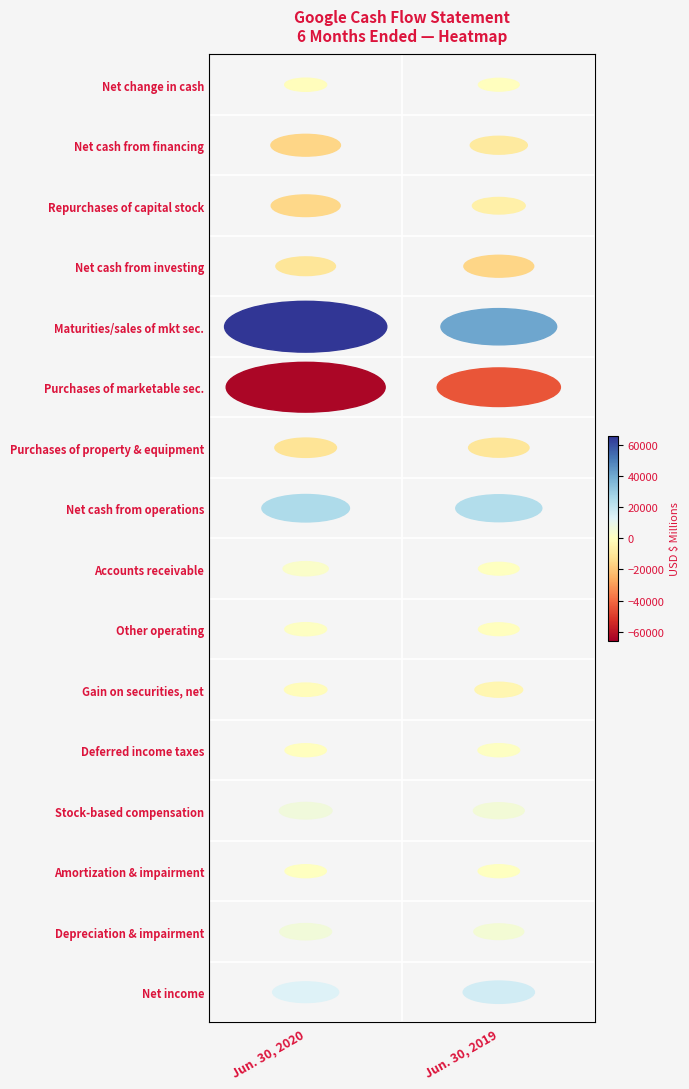

The Purchases of marketable sec. series shows -64111 at 0. True or false?

True